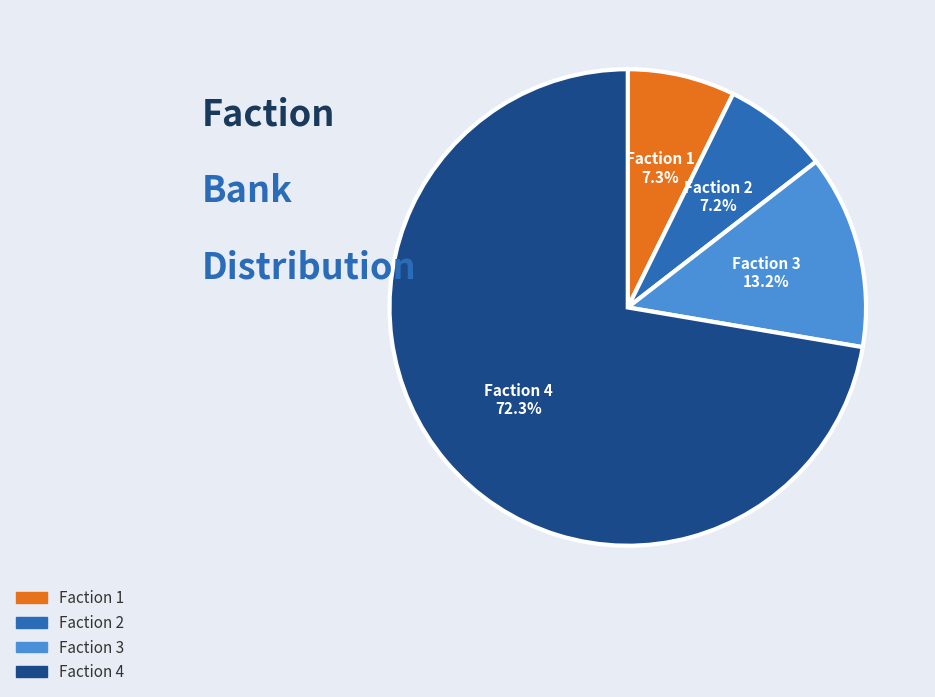

Is there a majority slice in this chart?

Yes